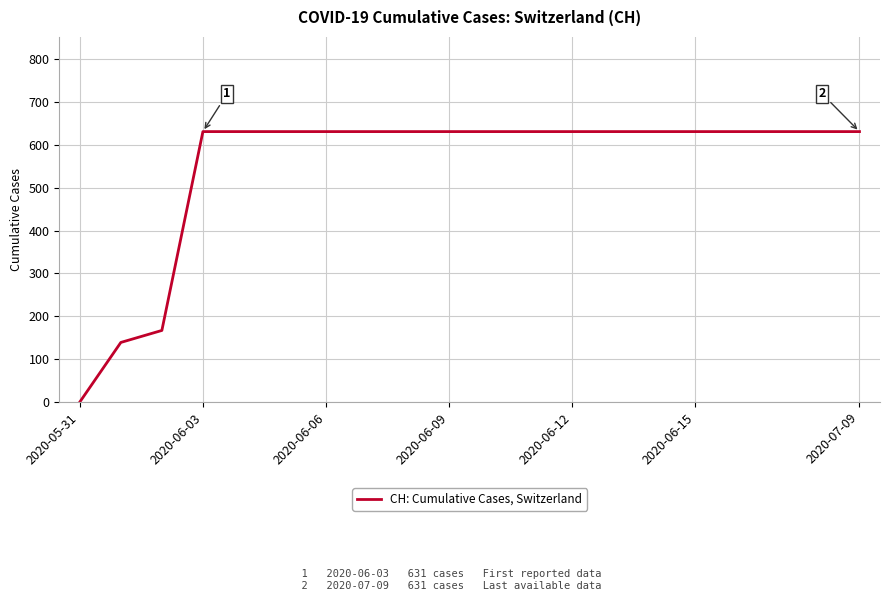

Reading left to right, what are all the values shown in this chart?

0	139	167	631	631	631	631	631	631	631	631	631	631	631	631	631	631	631	631	631